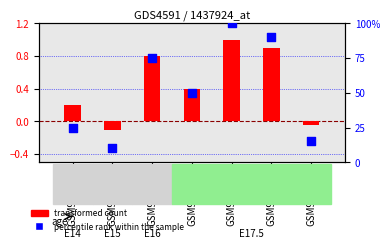

Is the value of transformed count at GSM936406 greater than the value of percentile rank within the sample at GSM936406?

No